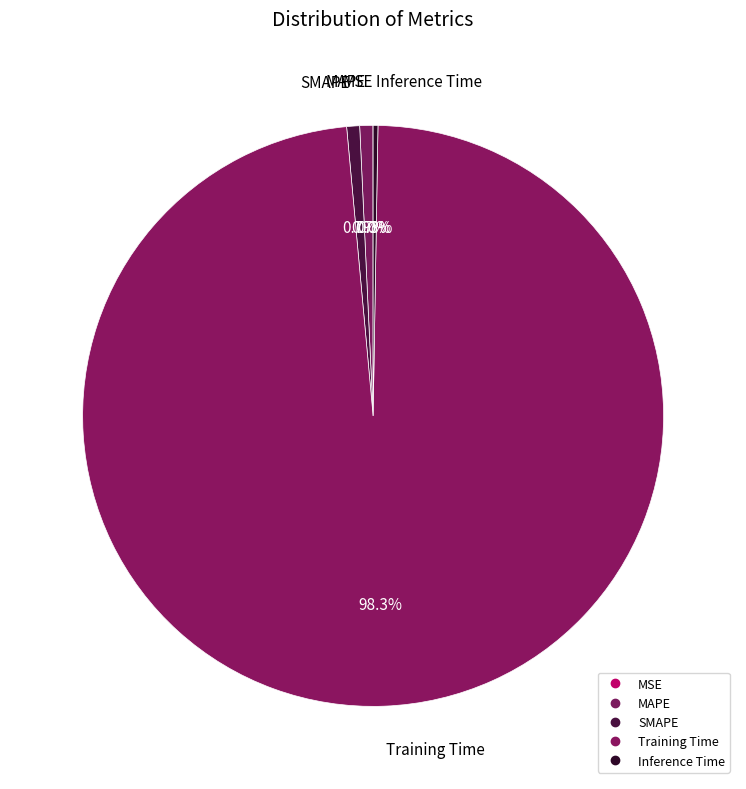

How many slices are in this pie chart?

5